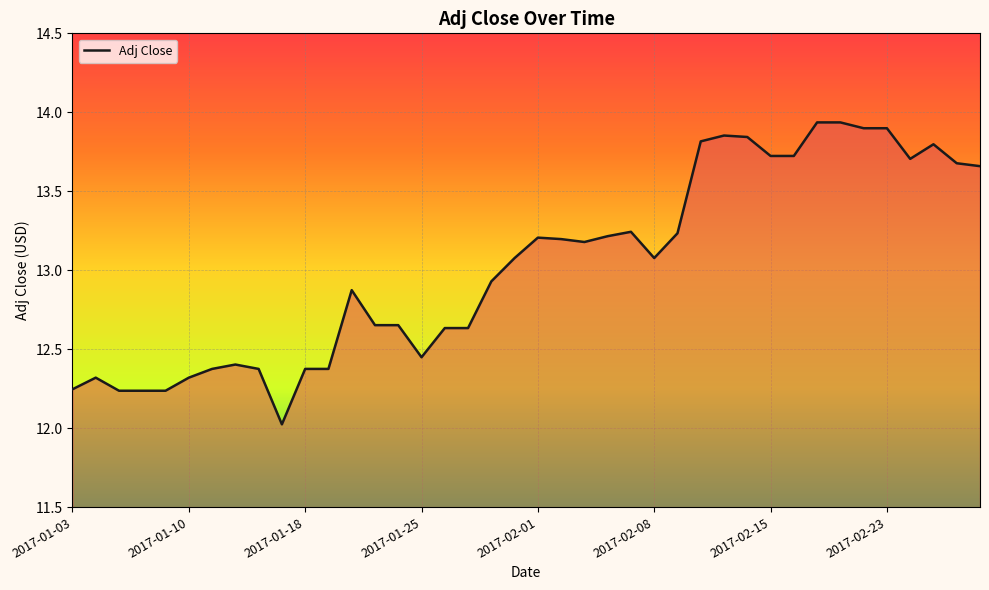

What is the smallest value displayed?

12.0